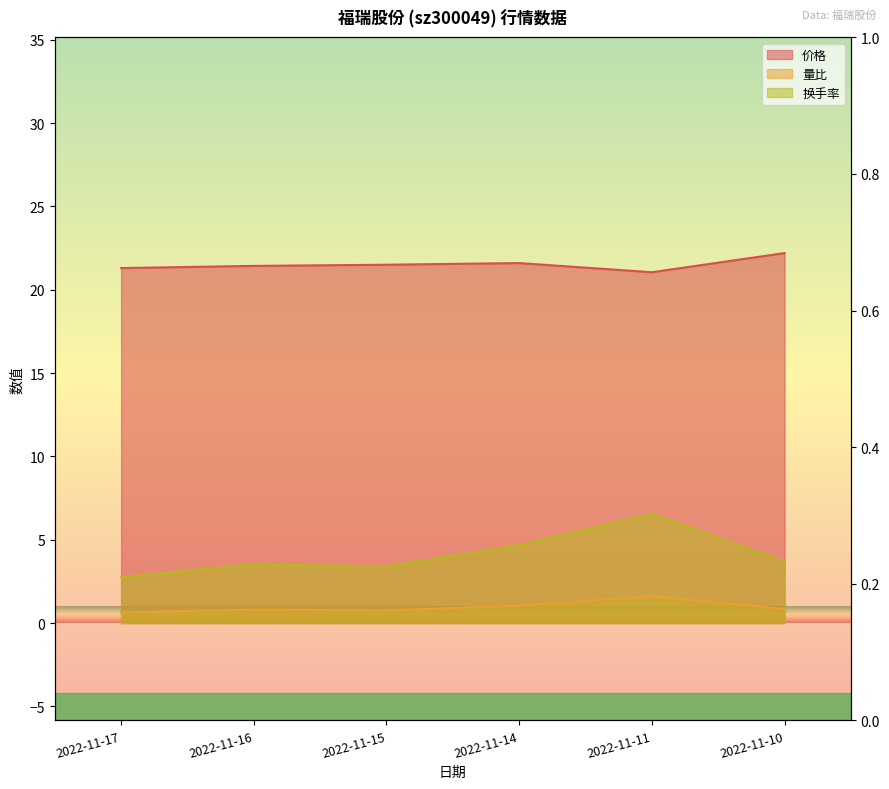

Which category has the highest value in the 量比 series?

2022-11-11